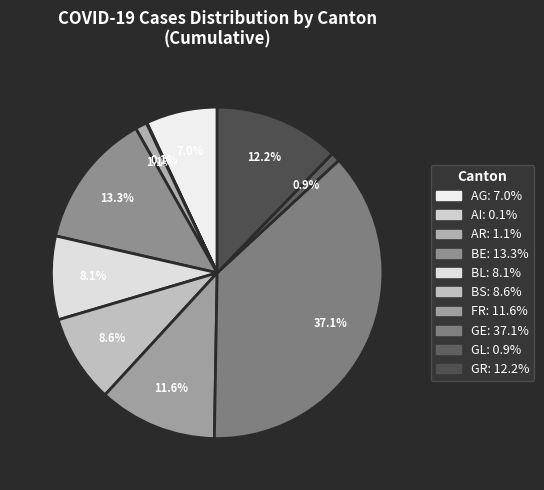

To the nearest percent, what portion does BE represent?

13%